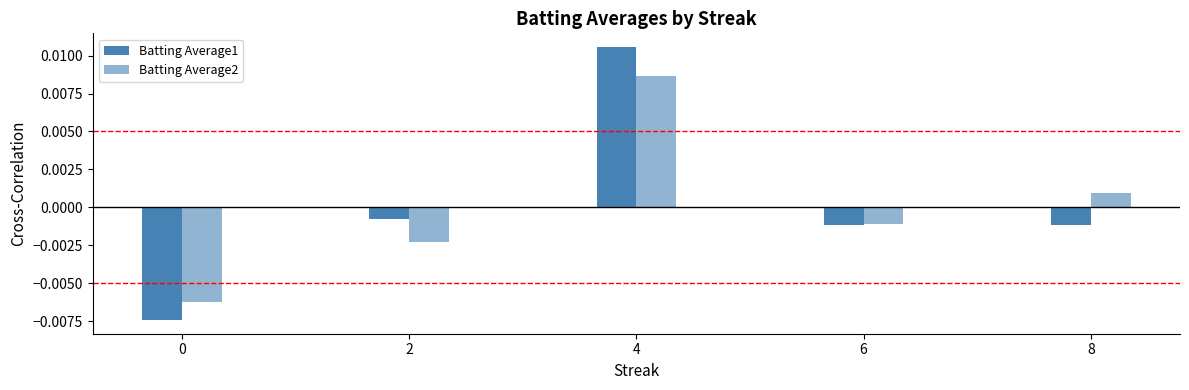

How many values in the Batting Average2 series exceed 0?

2